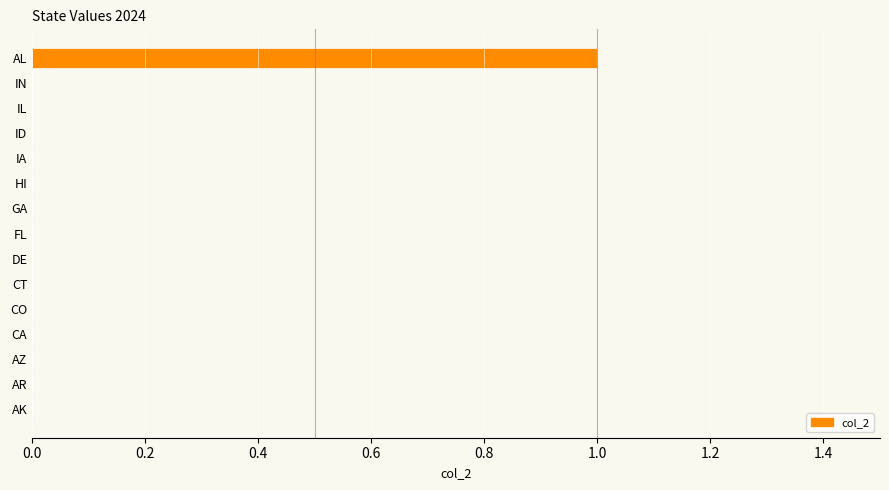

Which category has the highest value across all series?

AL